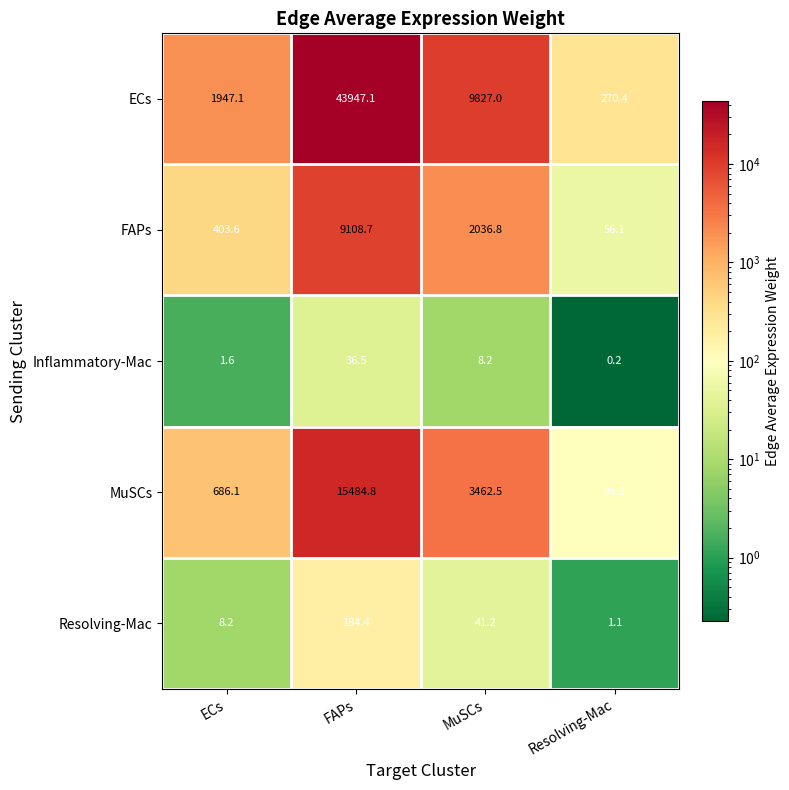

Which series has the largest total across all categories?

ECs